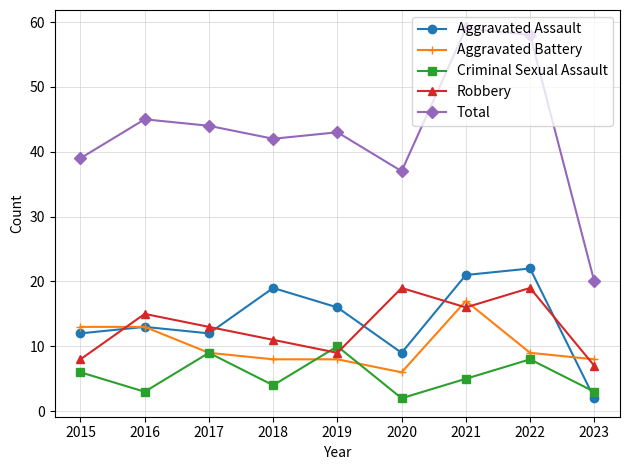

How many series are shown in this chart?

5